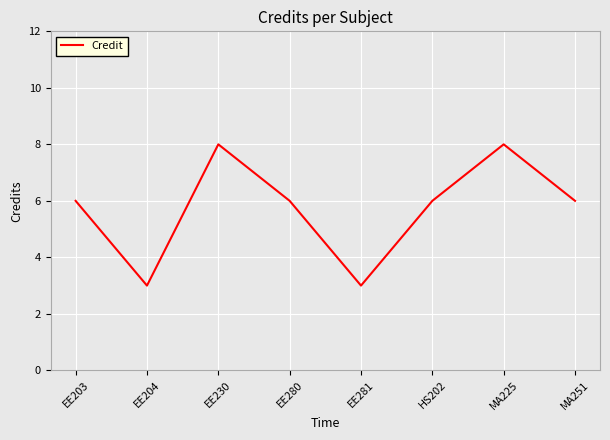

At which category does the data reach its first local peak?

EE230